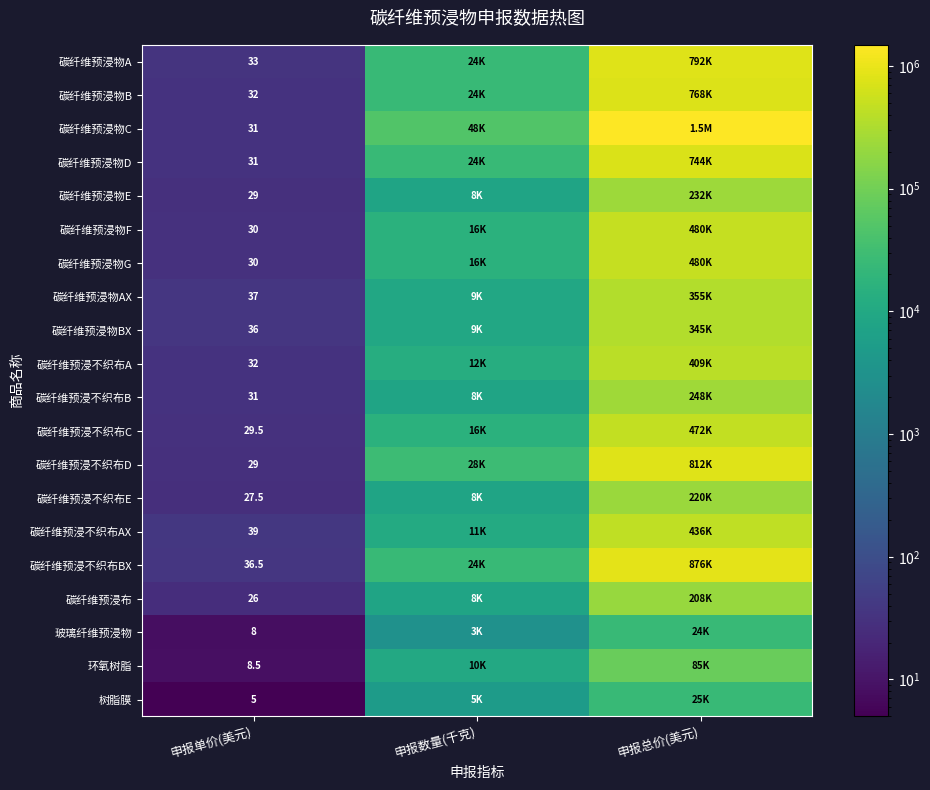

The value of 碳纤维预浸不织布B at 申报单价(美元) is 44.6. True or false?

False